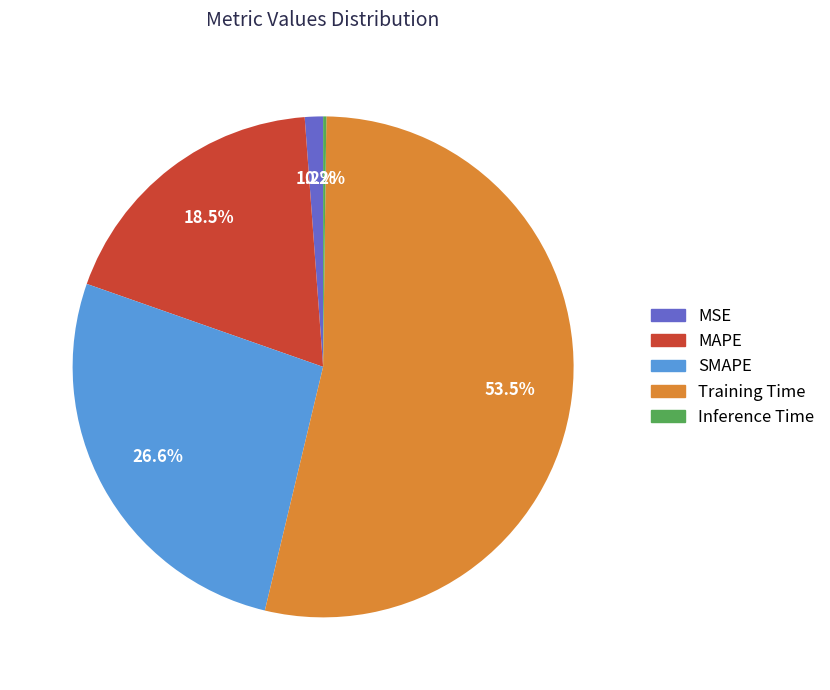

Which slice is the largest?

Training Time